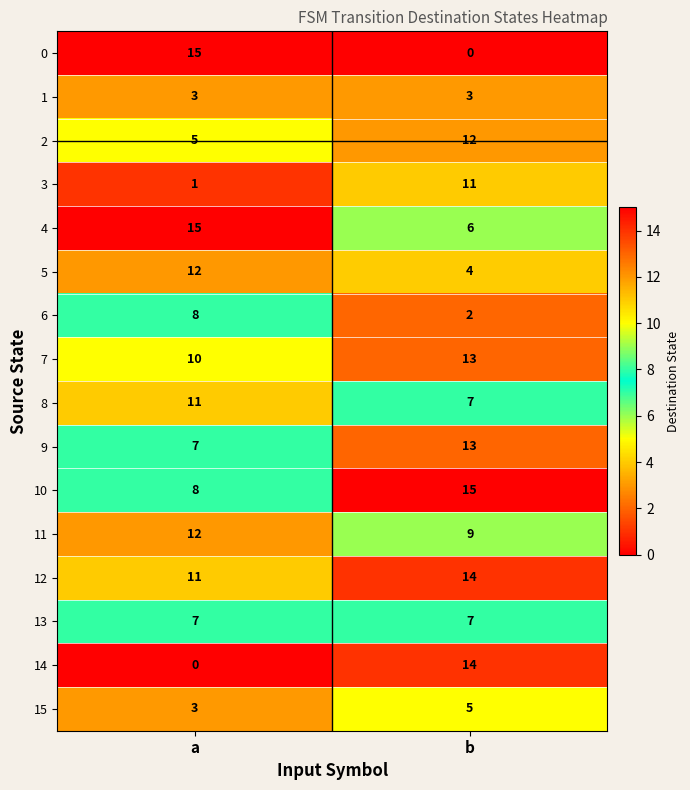

List the labels in order of 11 value, smallest first.

b, a